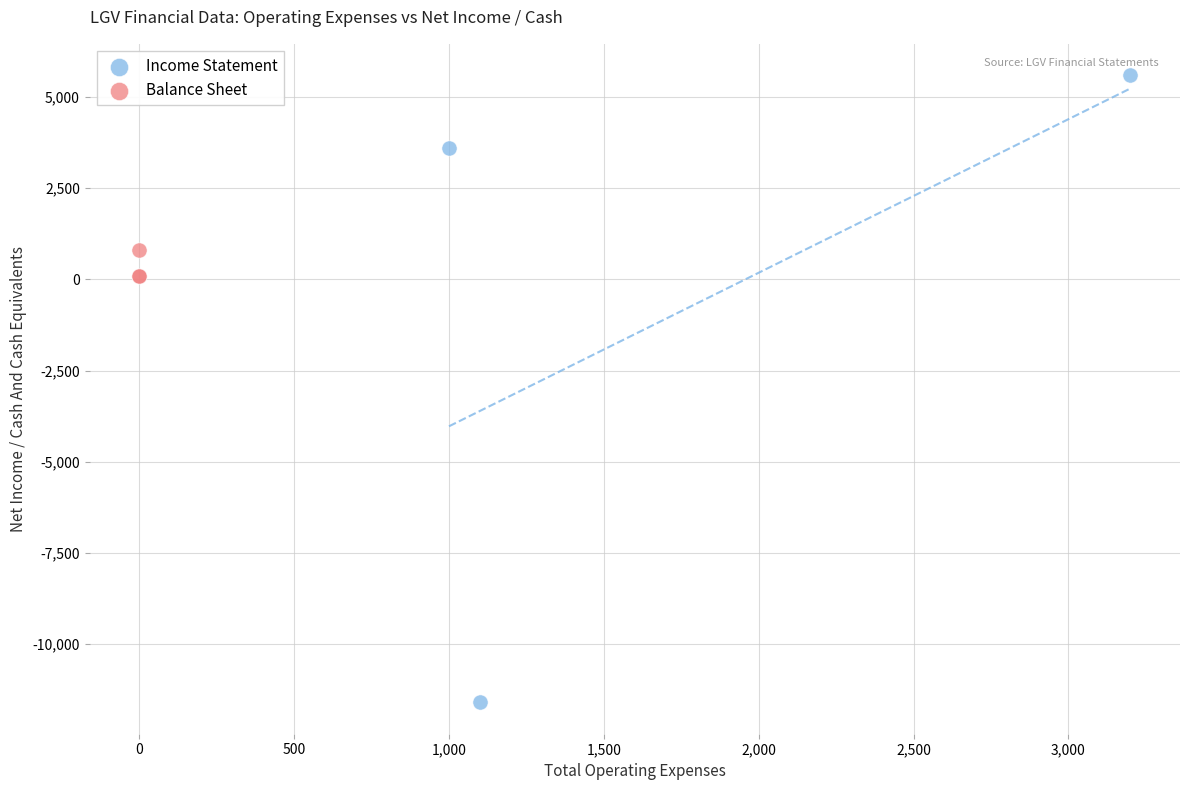

Which series has the widest spread of Y values?

Income Statement